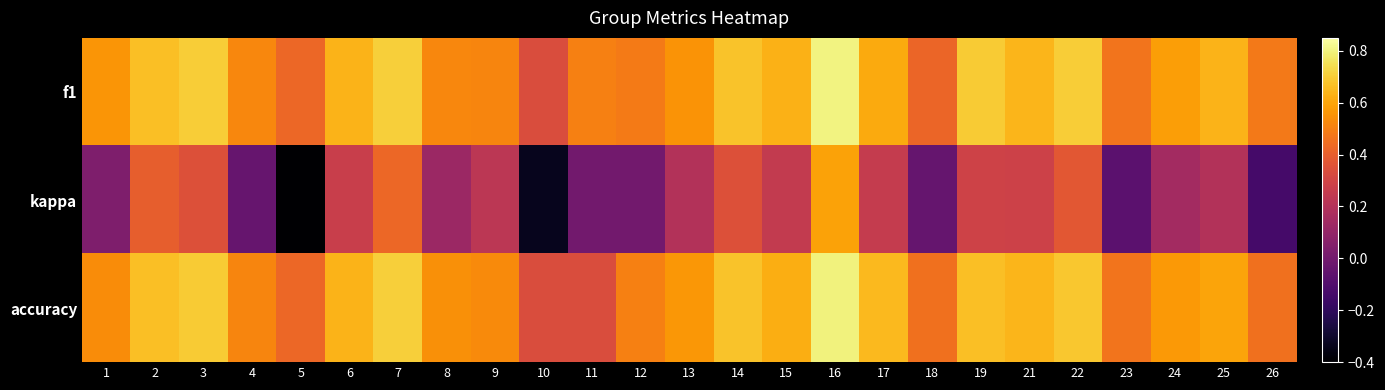

Reading left to right, extract all data points from this chart.

f1: 1=0.6	2=0.7	3=0.7	4=0.5	5=0.4	6=0.6	7=0.7	8=0.5	9=0.5	10=0.3	11=0.5	12=0.5	13=0.6	14=0.7	15=0.6	16=0.8	17=0.6	18=0.4	19=0.7	21=0.6	22=0.7	23=0.5	24=0.6	25=0.6	26=0.5
kappa: 1=0.0	2=0.4	3=0.3	4=-0.0	5=-0.4	6=0.3	7=0.4	8=0.1	9=0.2	10=-0.3	11=0.0	12=0.0	13=0.2	14=0.3	15=0.2	16=0.6	17=0.3	18=-0.0	19=0.3	21=0.3	22=0.4	23=-0.1	24=0.2	25=0.2	26=-0.1
accuracy: 1=0.5	2=0.7	3=0.7	4=0.5	5=0.4	6=0.6	7=0.7	8=0.5	9=0.5	10=0.3	11=0.3	12=0.5	13=0.6	14=0.7	15=0.6	16=0.8	17=0.7	18=0.5	19=0.7	21=0.6	22=0.7	23=0.5	24=0.6	25=0.6	26=0.5